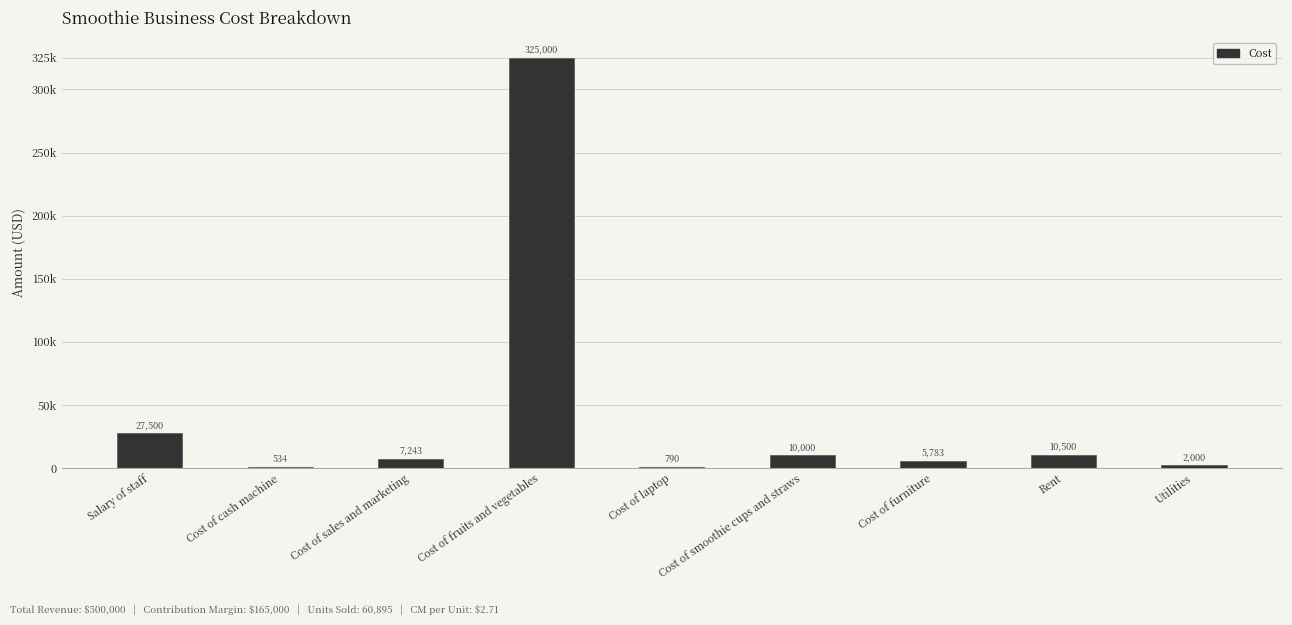

Rank the categories by value from lowest to highest.

Cost of cash machine, Cost of laptop, Utilities, Cost of furniture, Cost of sales and marketing, Cost of smoothie cups and straws, Rent, Salary of staff, Cost of fruits and vegetables